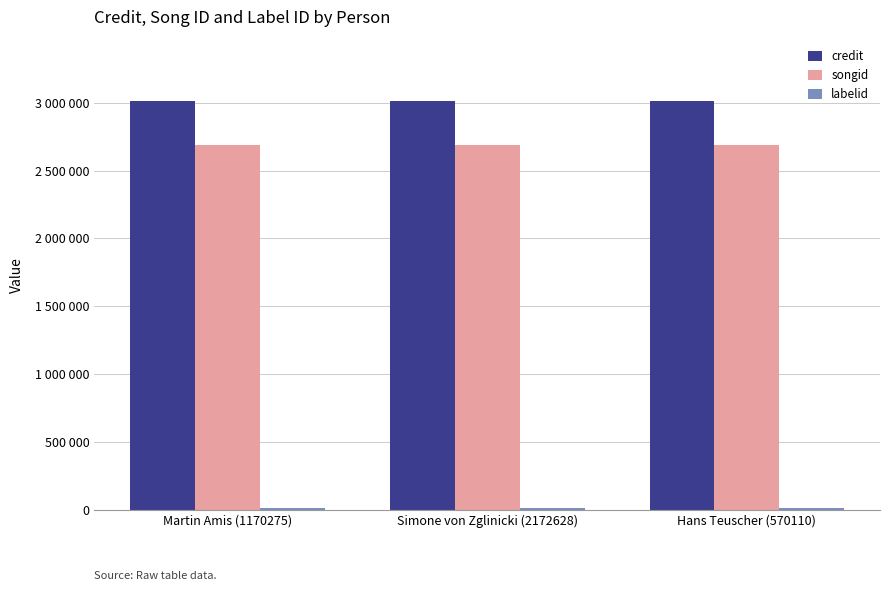

Are the bars grouped side by side (vs. stacked)?

Yes